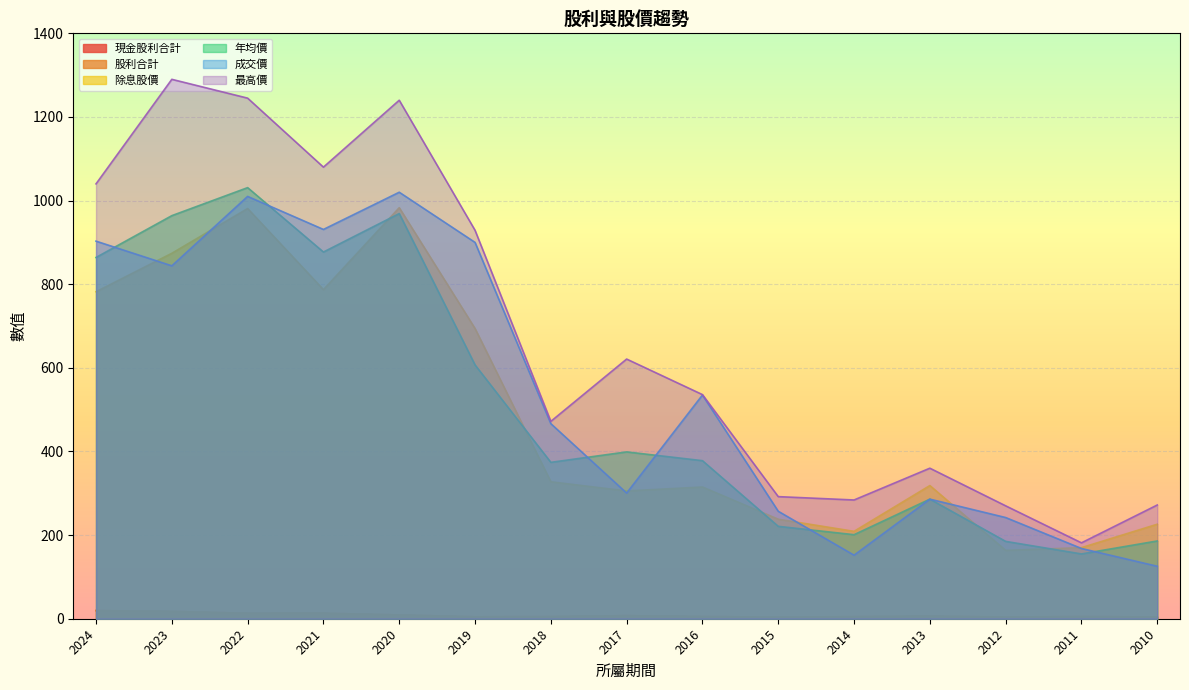

Between 2021 and 2017, which is larger?

2021